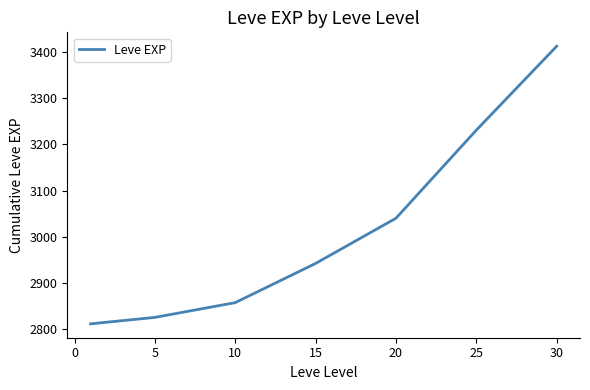

True or false: there are more than 2 points higher than both neighbors.

False